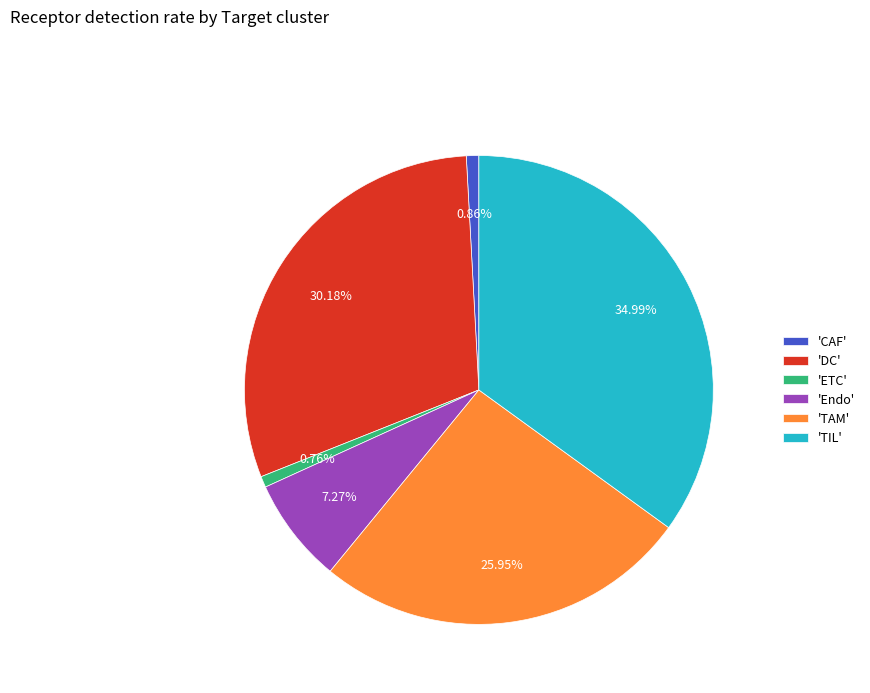

Which category has the biggest portion of the pie?

'TIL'